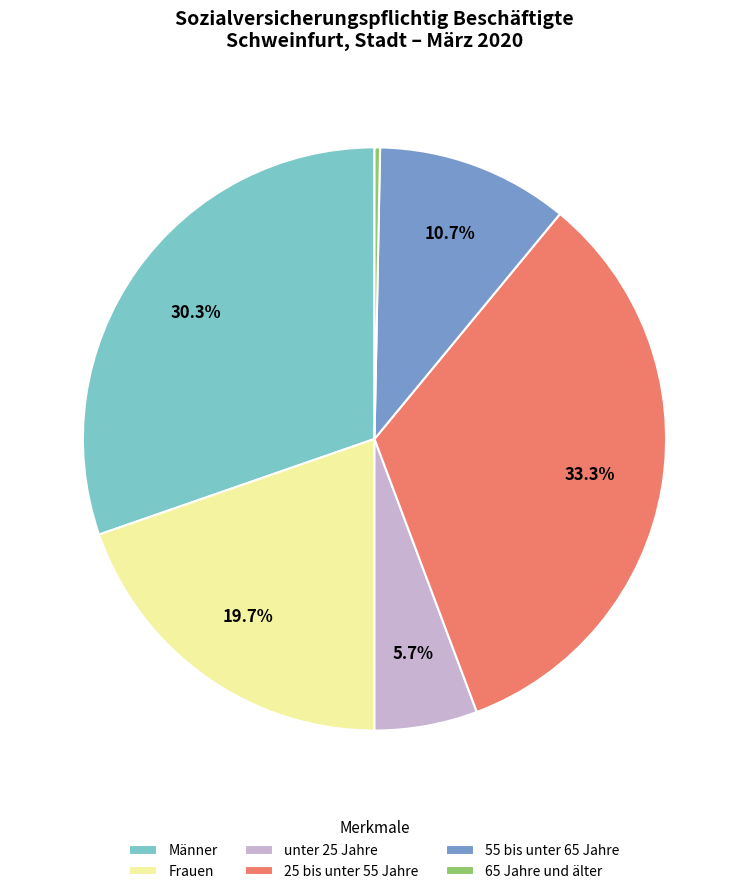

To the nearest percent, what is the difference between the largest and smallest slice percentages?

33%